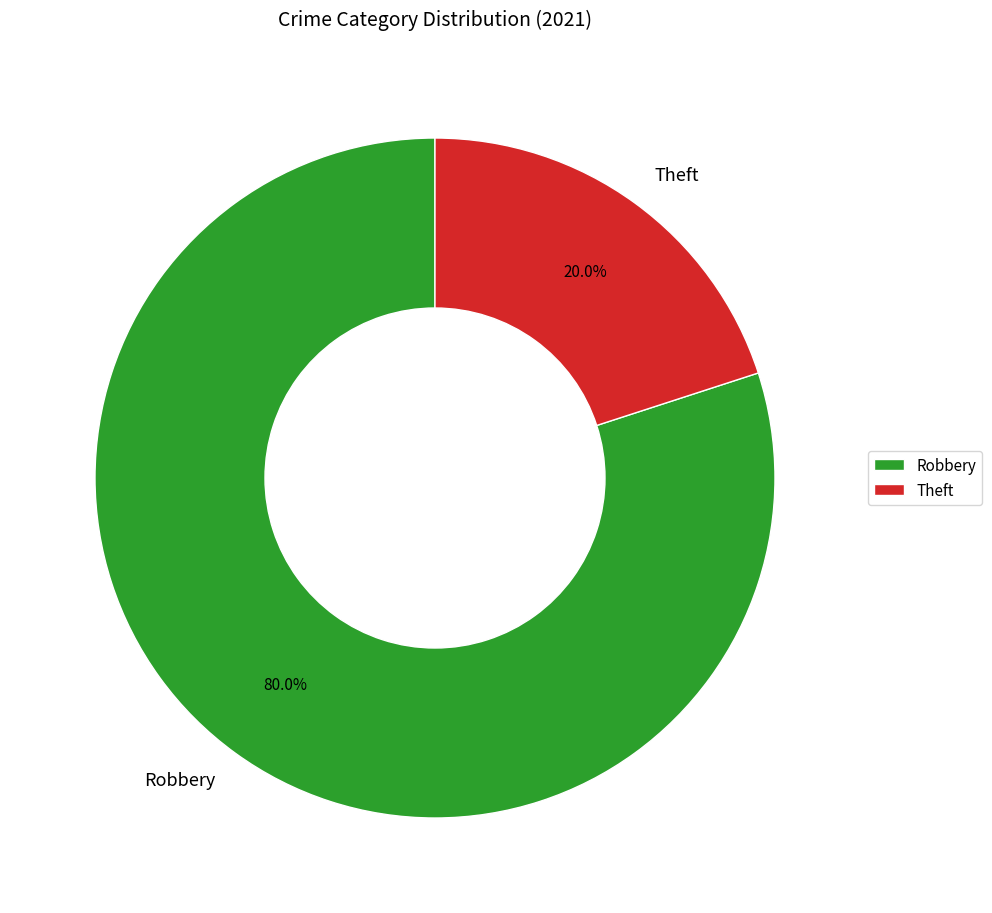

To the nearest percent, what is the average slice percentage?

50%